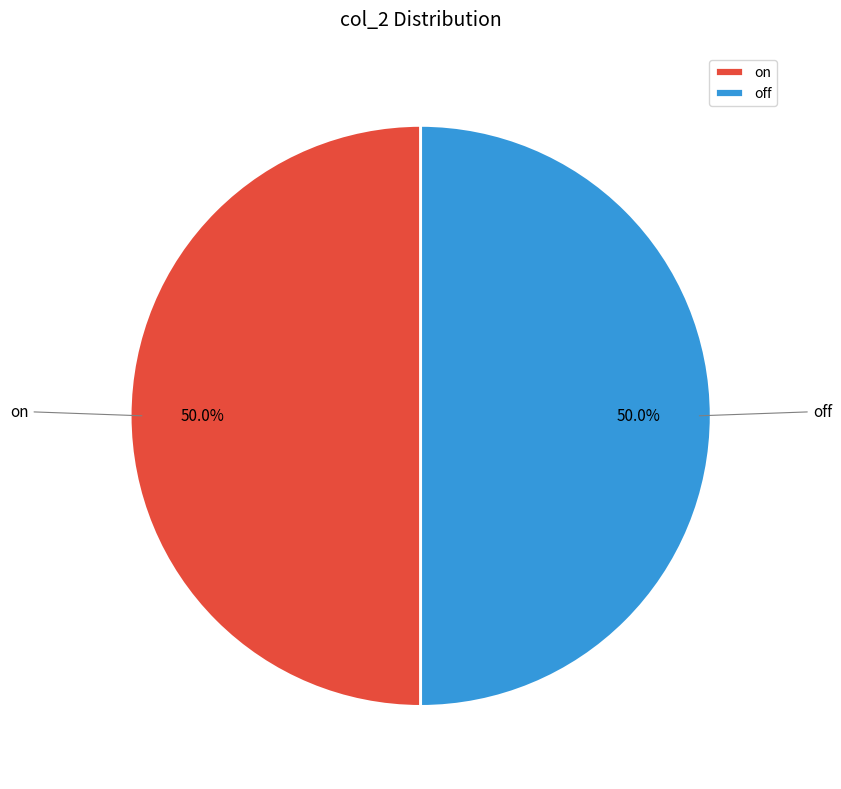

Approximately how many times larger is the value at on compared to off?

1.0